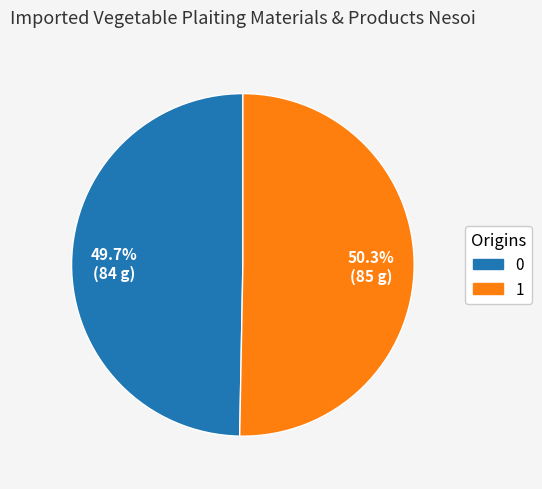

To the nearest percent, what is the difference between the largest and smallest slice percentages?

1%